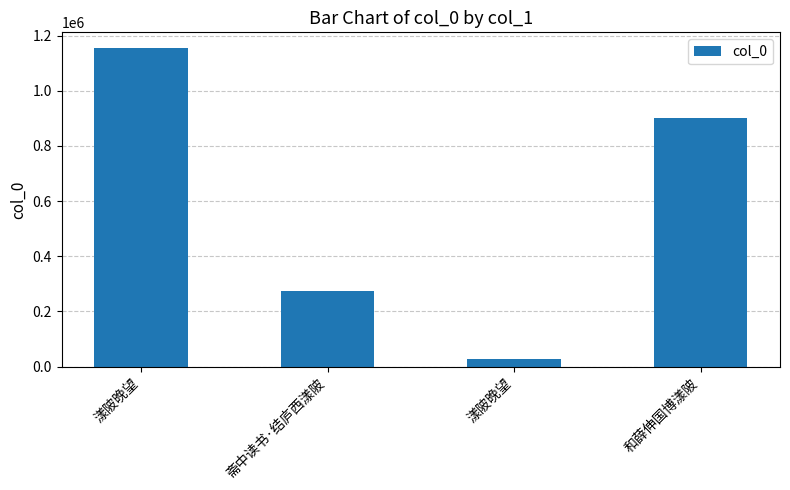

What is the label of the 2nd bar from the right?

漾陂晚望